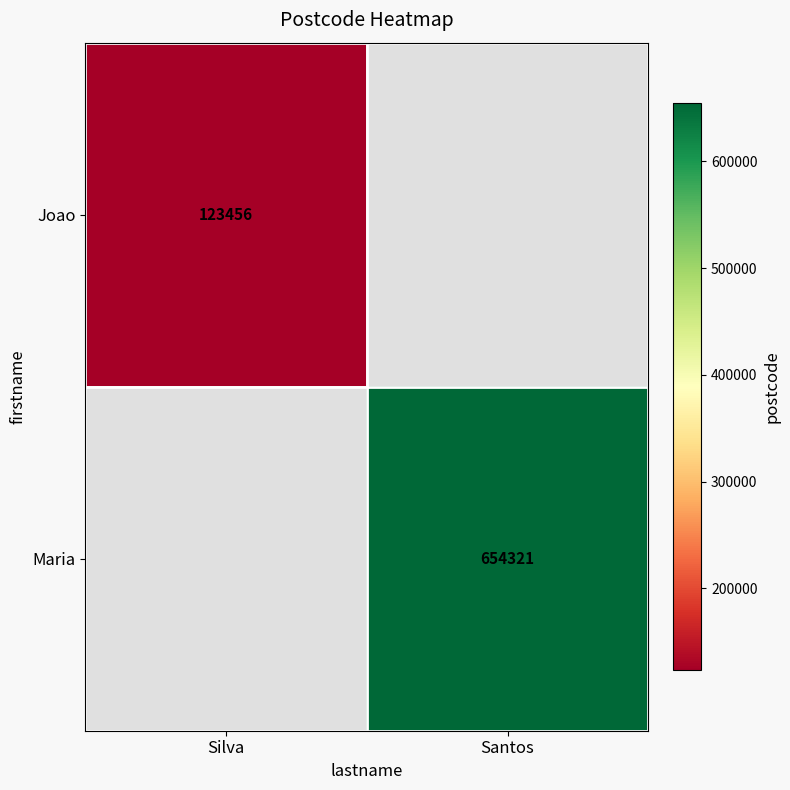

At how many categories does at least one series exceed 328141?

1